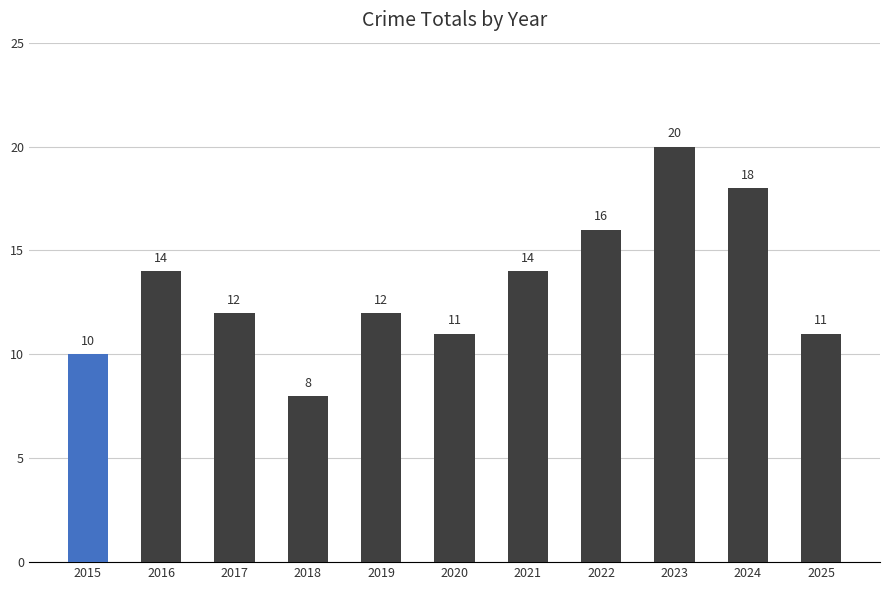

At which category does the chart reach its minimum across all series?

2018